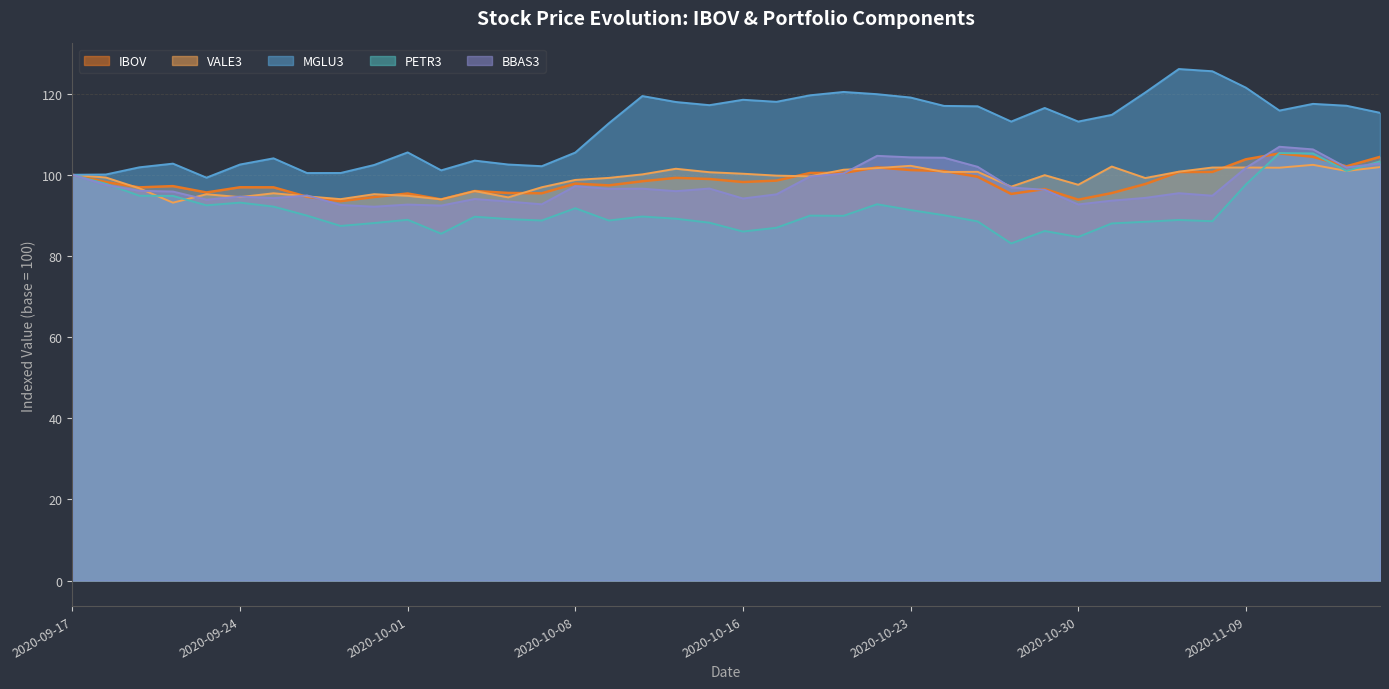

Rank the categories by VALE3 value from highest to lowest.

2020-11-11, 2020-10-23, 2020-11-03, 2020-11-13, 2020-11-06, 2020-11-09, 2020-11-10, 2020-10-22, 2020-10-14, 2020-10-21, 2020-11-12, 2020-11-05, 2020-10-27, 2020-10-26, 2020-10-15, 2020-10-16, 2020-10-13, 2020-09-17, 2020-10-29, 2020-10-19, 2020-10-20, 2020-09-18, 2020-10-09, 2020-11-04, 2020-10-08, 2020-10-30, 2020-10-28, 2020-10-07, 2020-09-21, 2020-10-05, 2020-09-25, 2020-09-30, 2020-09-23, 2020-10-01, 2020-09-28, 2020-09-24, 2020-10-06, 2020-09-29, 2020-10-02, 2020-09-22